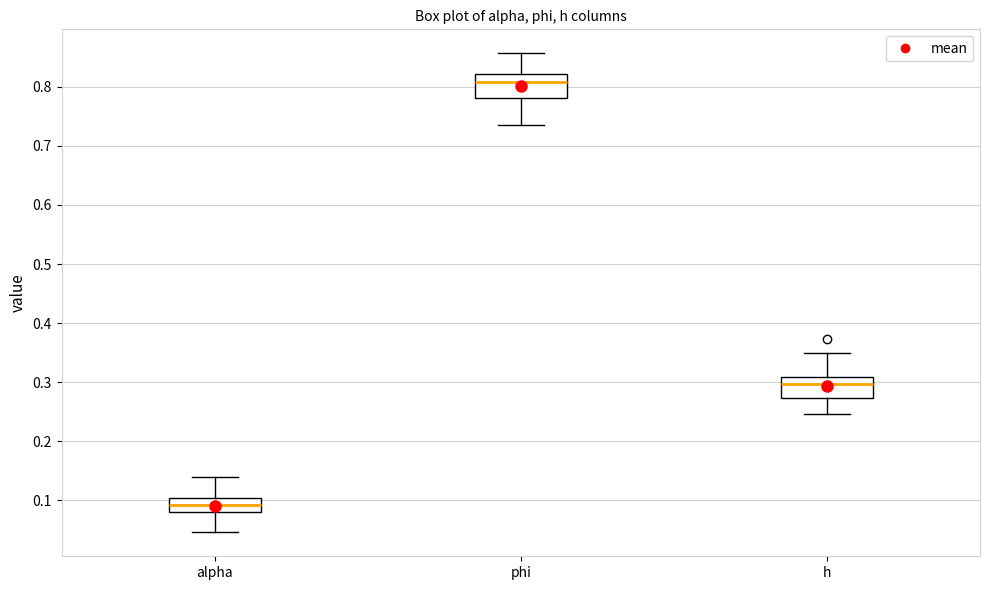

Which box has the highest median line?

phi